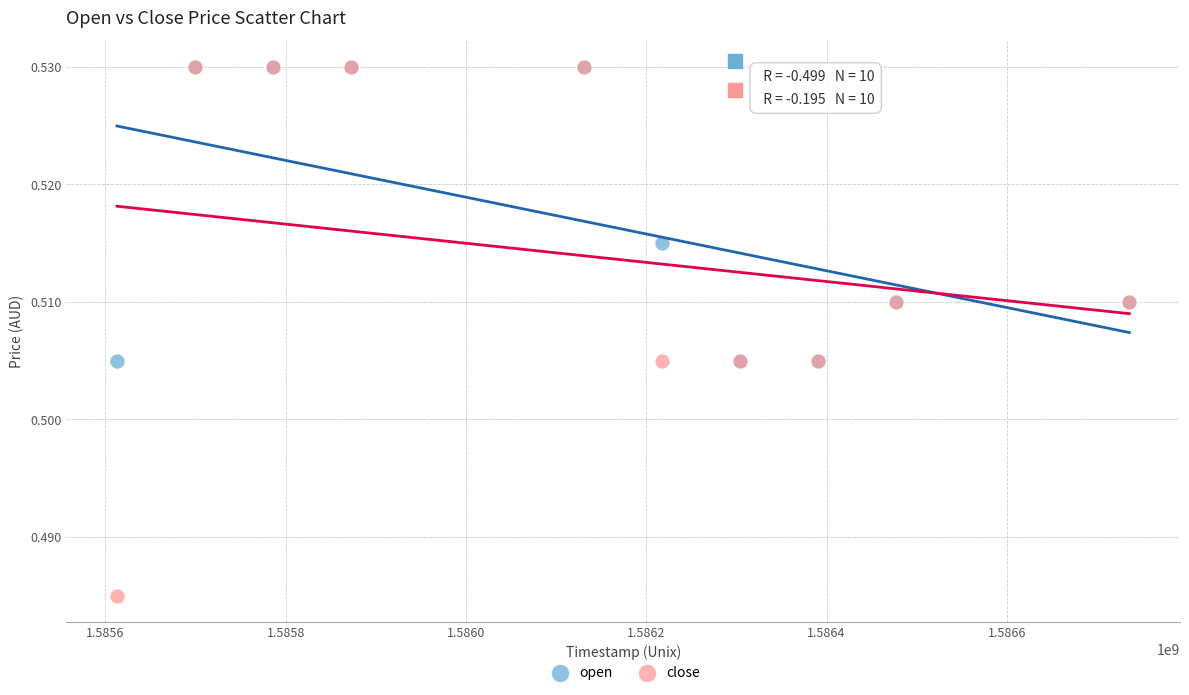

What are all the series names shown in the legend?

open, close